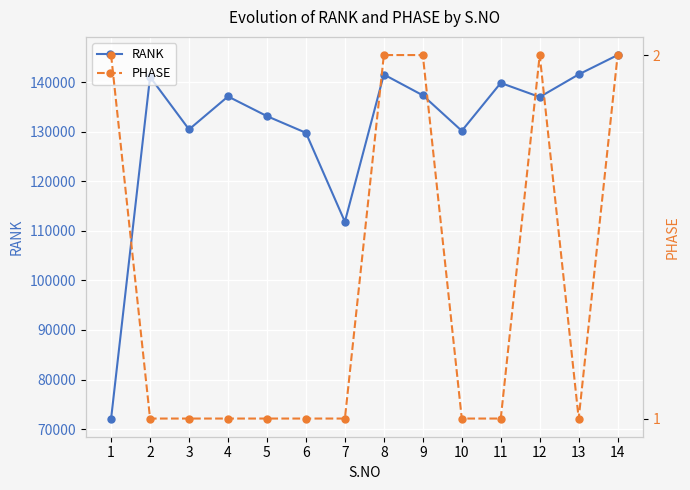

Which series has the largest range (max minus min)?

RANK